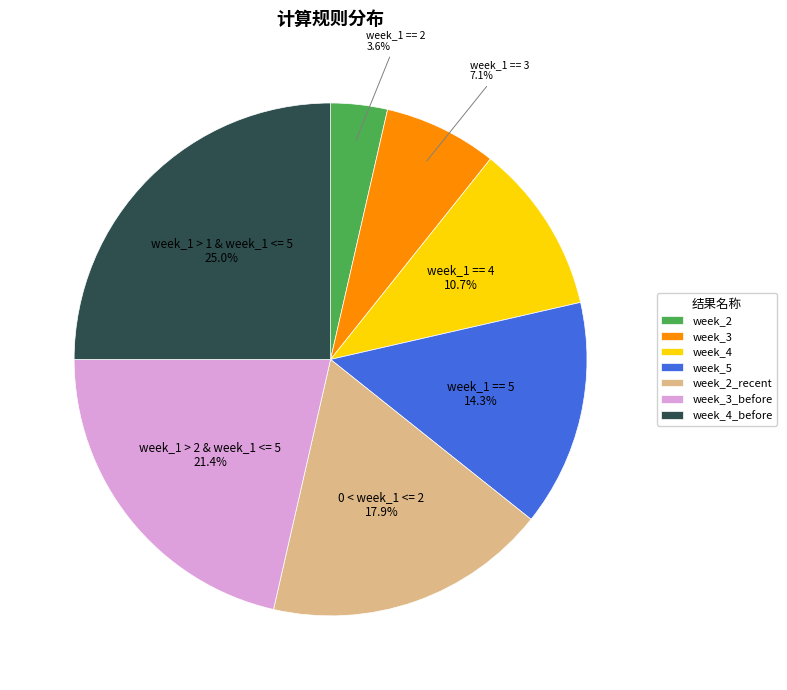

Is the sum of week_1 > 1 & week_1 <= 5 and week_1 == 4 greater than half?

No